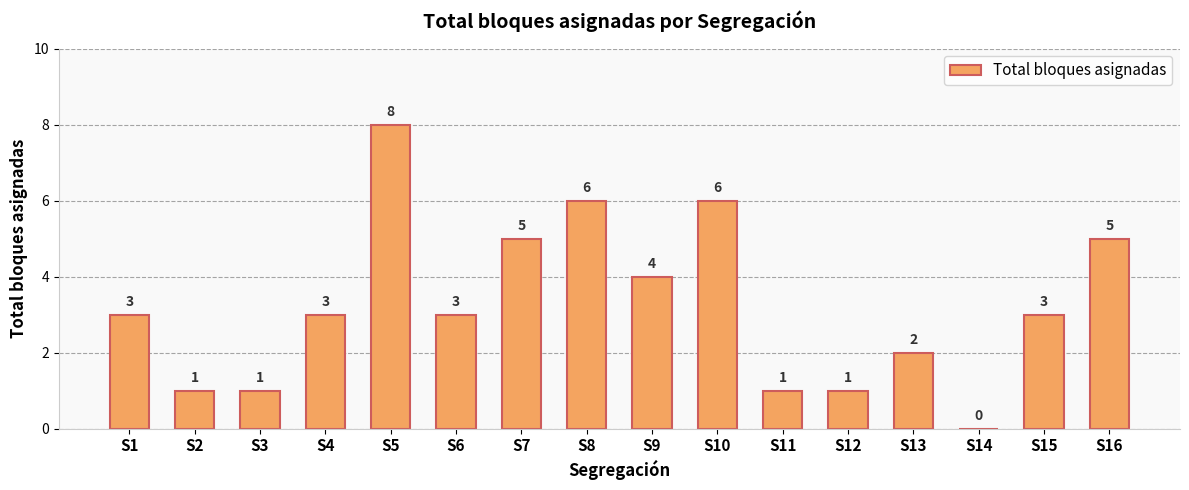

What is the greatest value displayed?

8